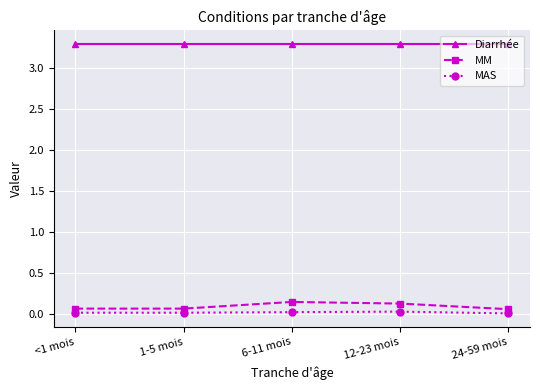

What is the maximum value shown in the chart?

3.3